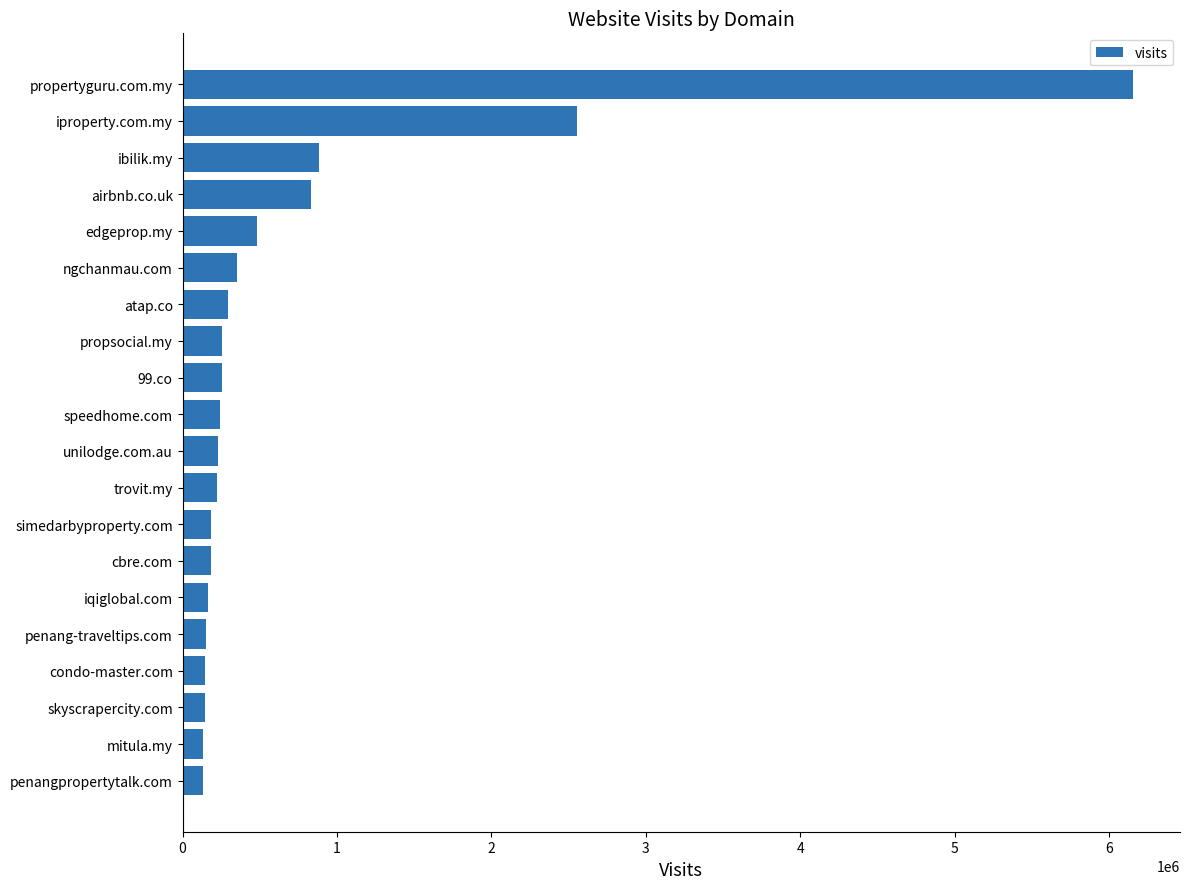

How many categories are shown in the chart?

20